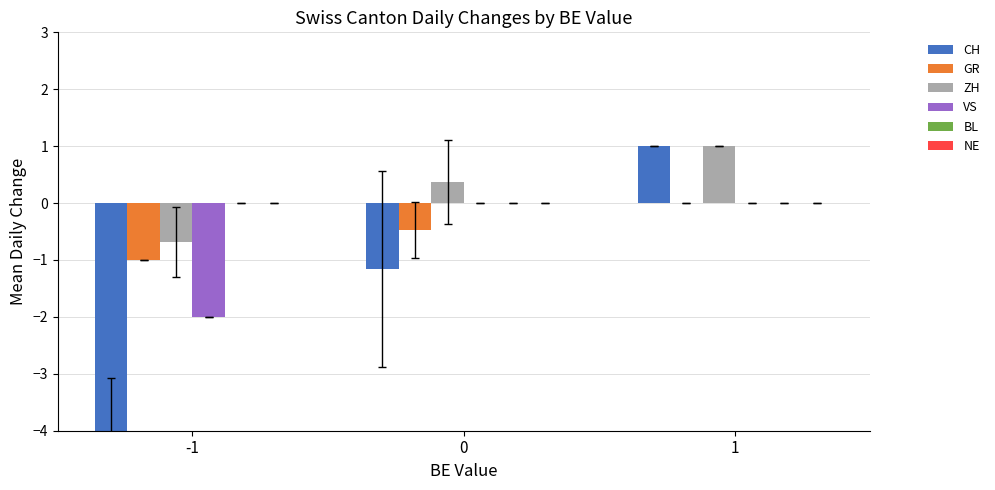

The value of CH at 0 is -0.5. True or false?

False